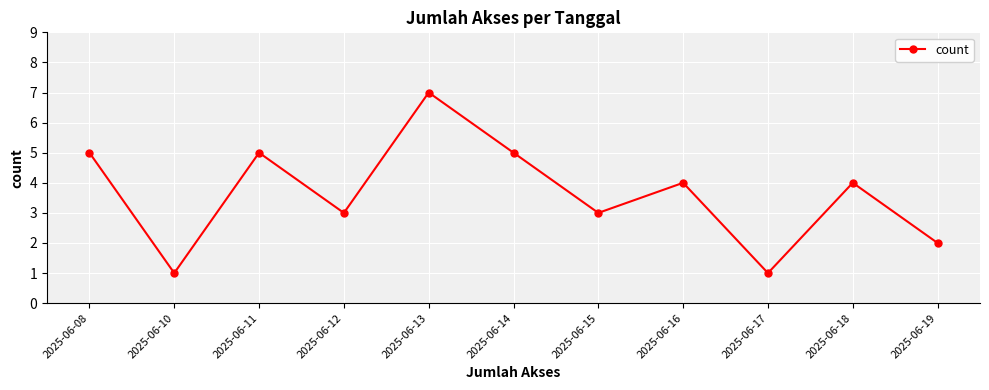

True or false: the data shows 2 at 2025-06-10.

False